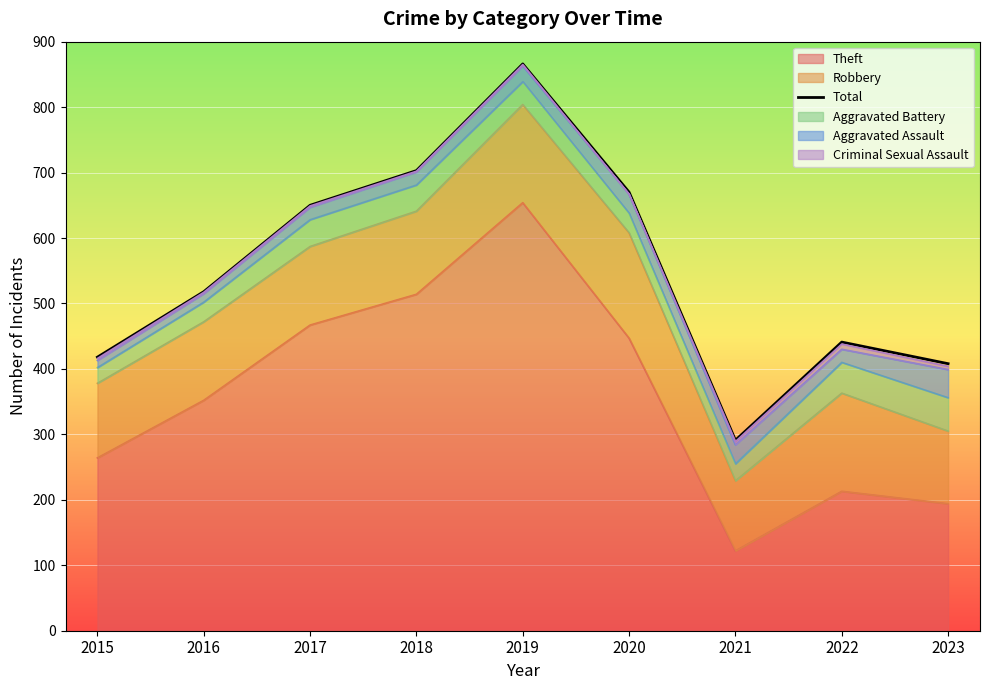

True or false: there are more than 2 points higher than both neighbors.

False